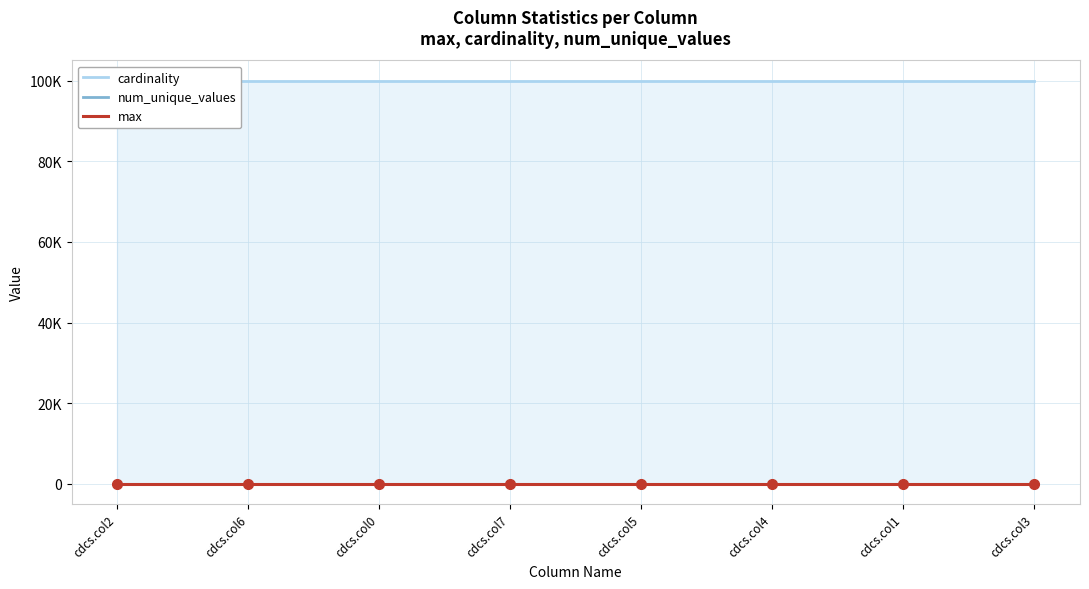

List the series in order of their peak value, lowest first.

max, num_unique_values, cardinality